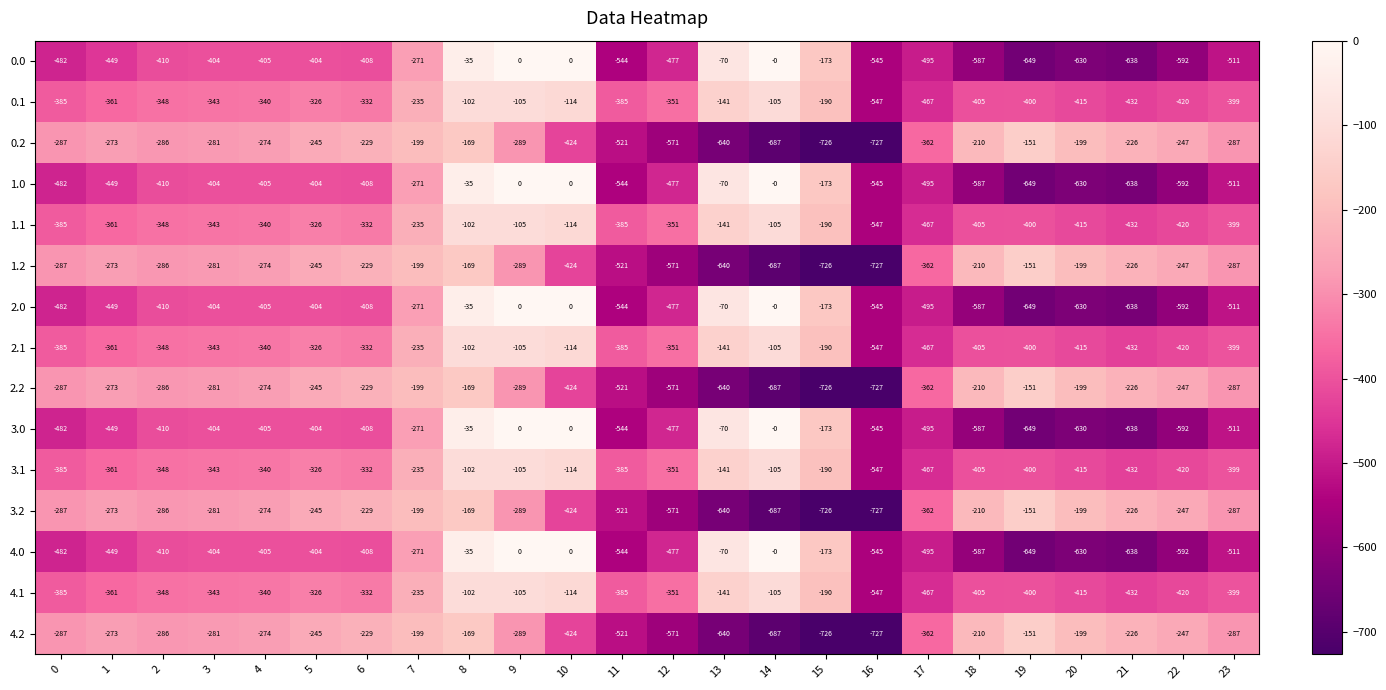

What is the difference between the highest and lowest values at 21?

412